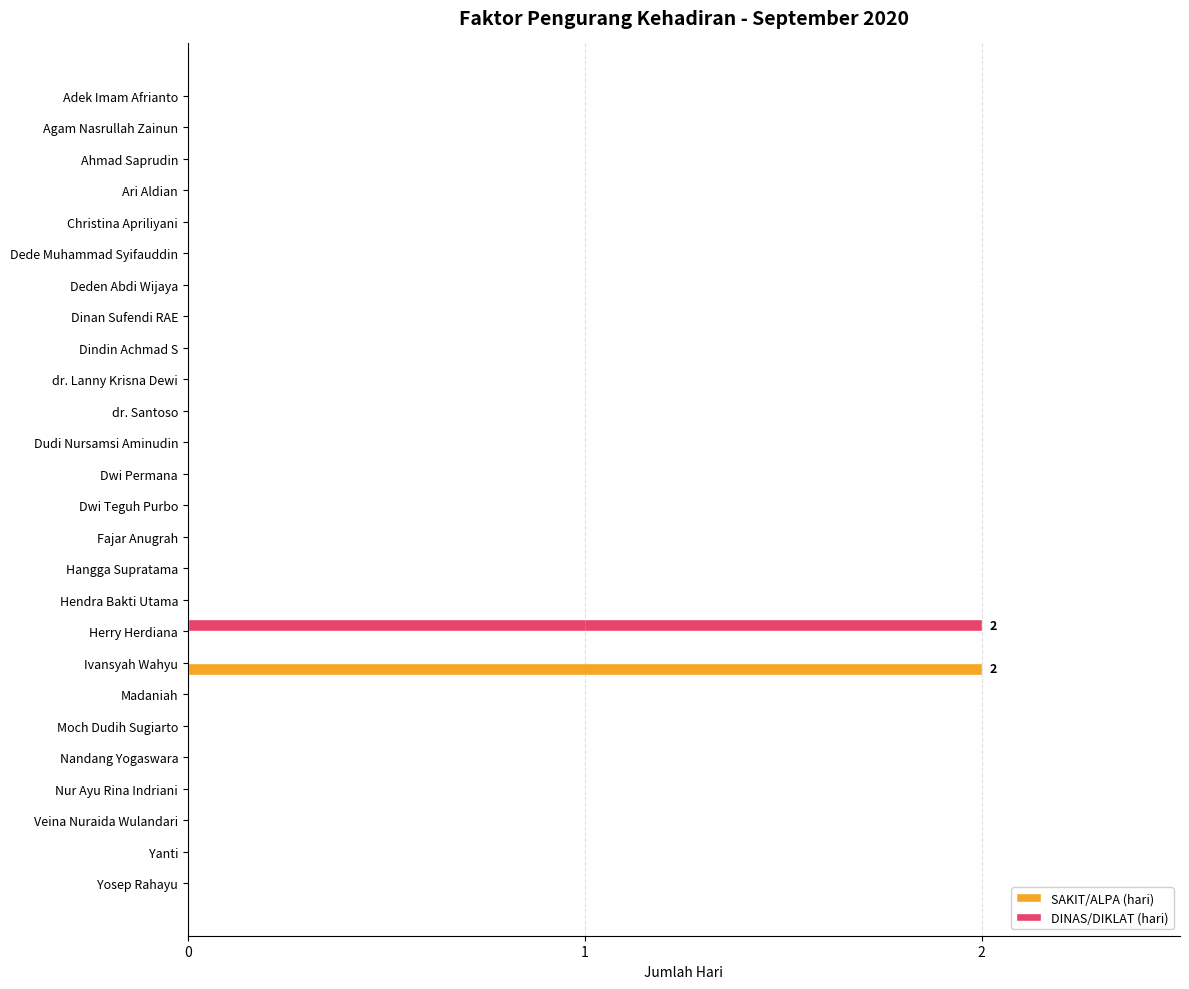

Is it true that SAKIT/ALPA (hari) equals 1 at Veina Nuraida Wulandari?

False